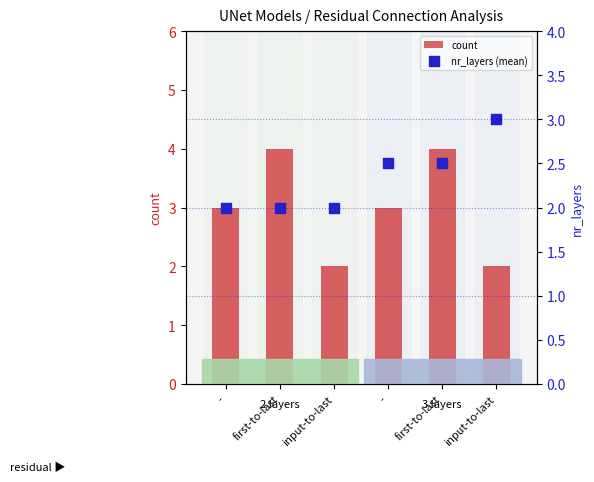

Which series reaches the maximum Y coordinate?

count